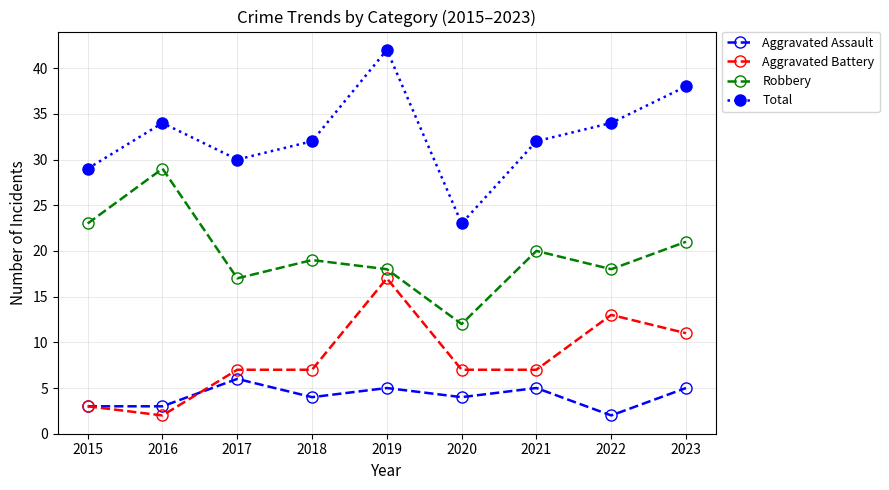

True or false: Aggravated Assault has more than 2 points higher than both neighbors.

True